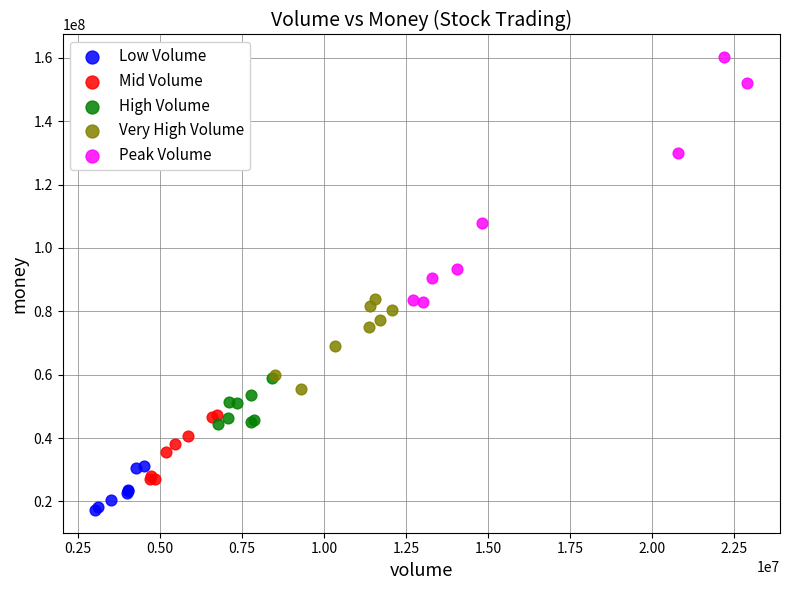

Which series reaches the minimum Y coordinate?

Low Volume